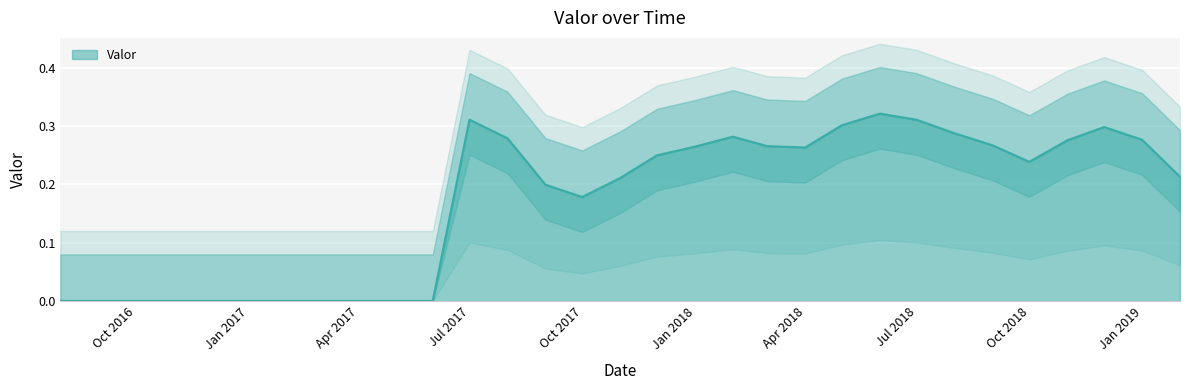

Count the values in the range 0 to 1.

31